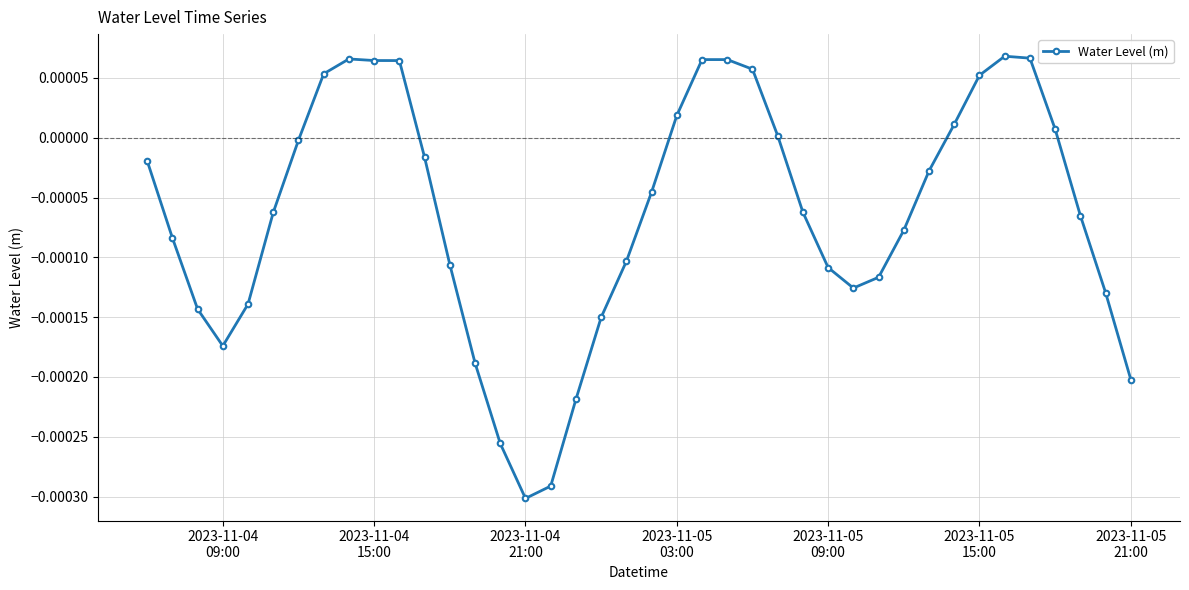

True or false: the data has more than 2 interior local peaks.

True